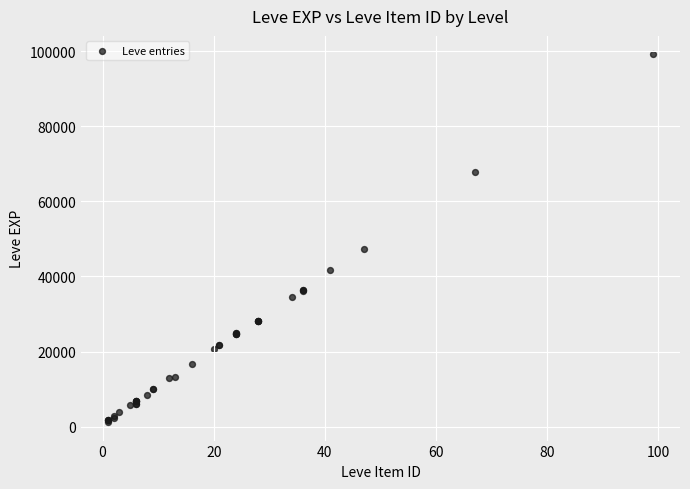

What Y value in the scatter plot is closest to 50190?

47200